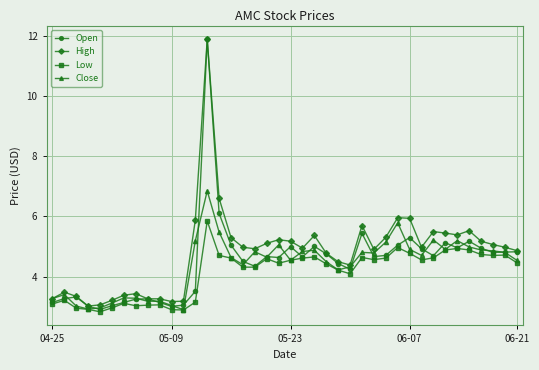

Which series has the widest spread of values?

Open